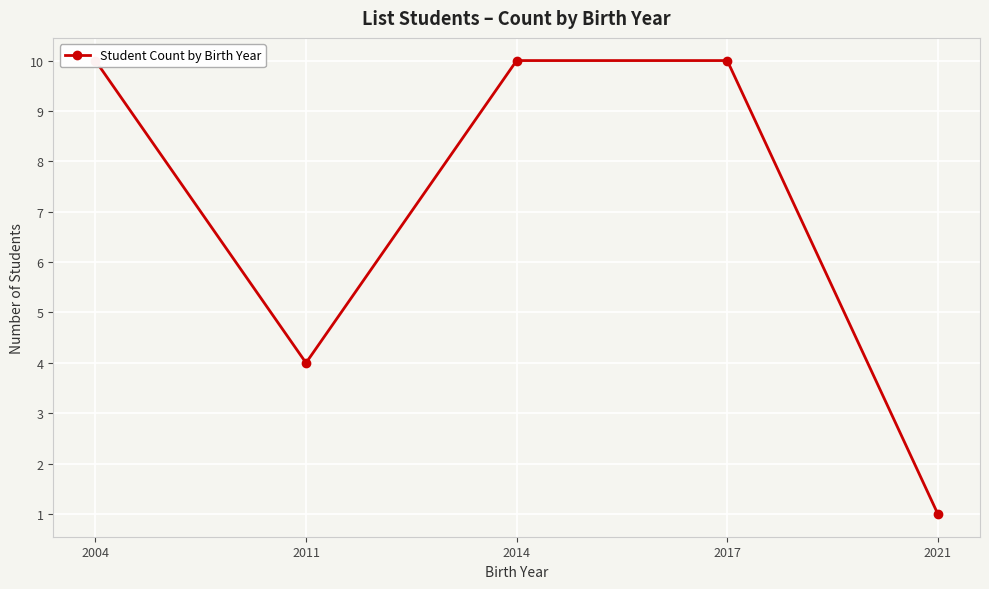

What is the average value?

7